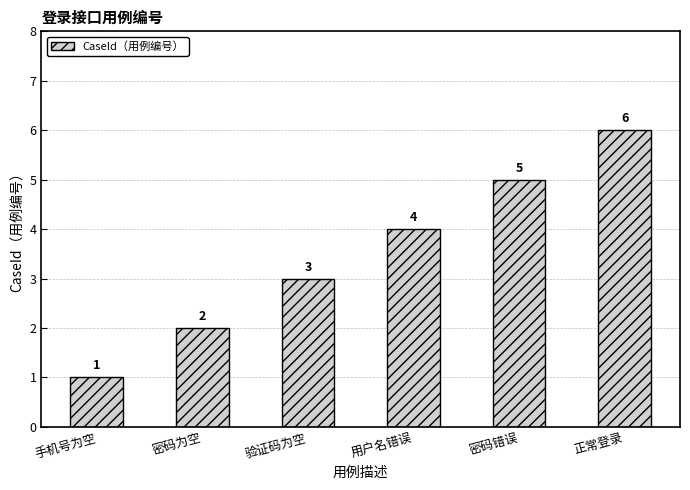

Rank the categories by value from highest to lowest.

正常登录, 密码错误, 用户名错误, 验证码为空, 密码为空, 手机号为空